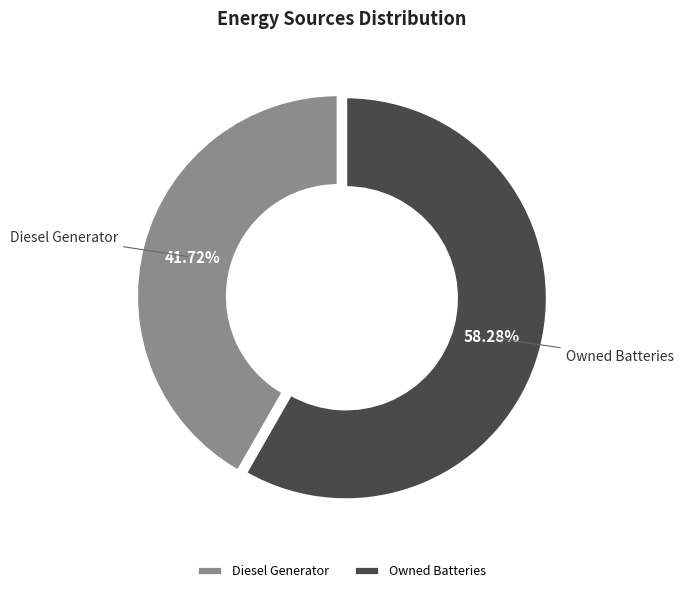

Rank the categories by value from highest to lowest.

Owned Batteries, Diesel Generator